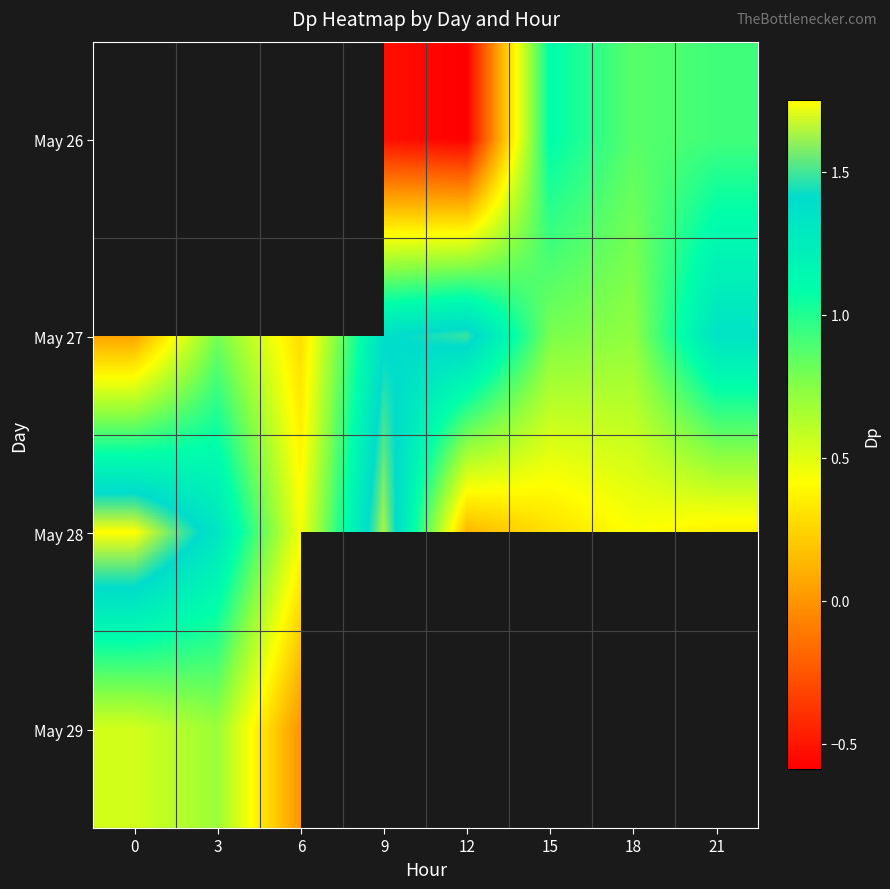

The May 27 series shows 1.4 at 3. True or false?

False